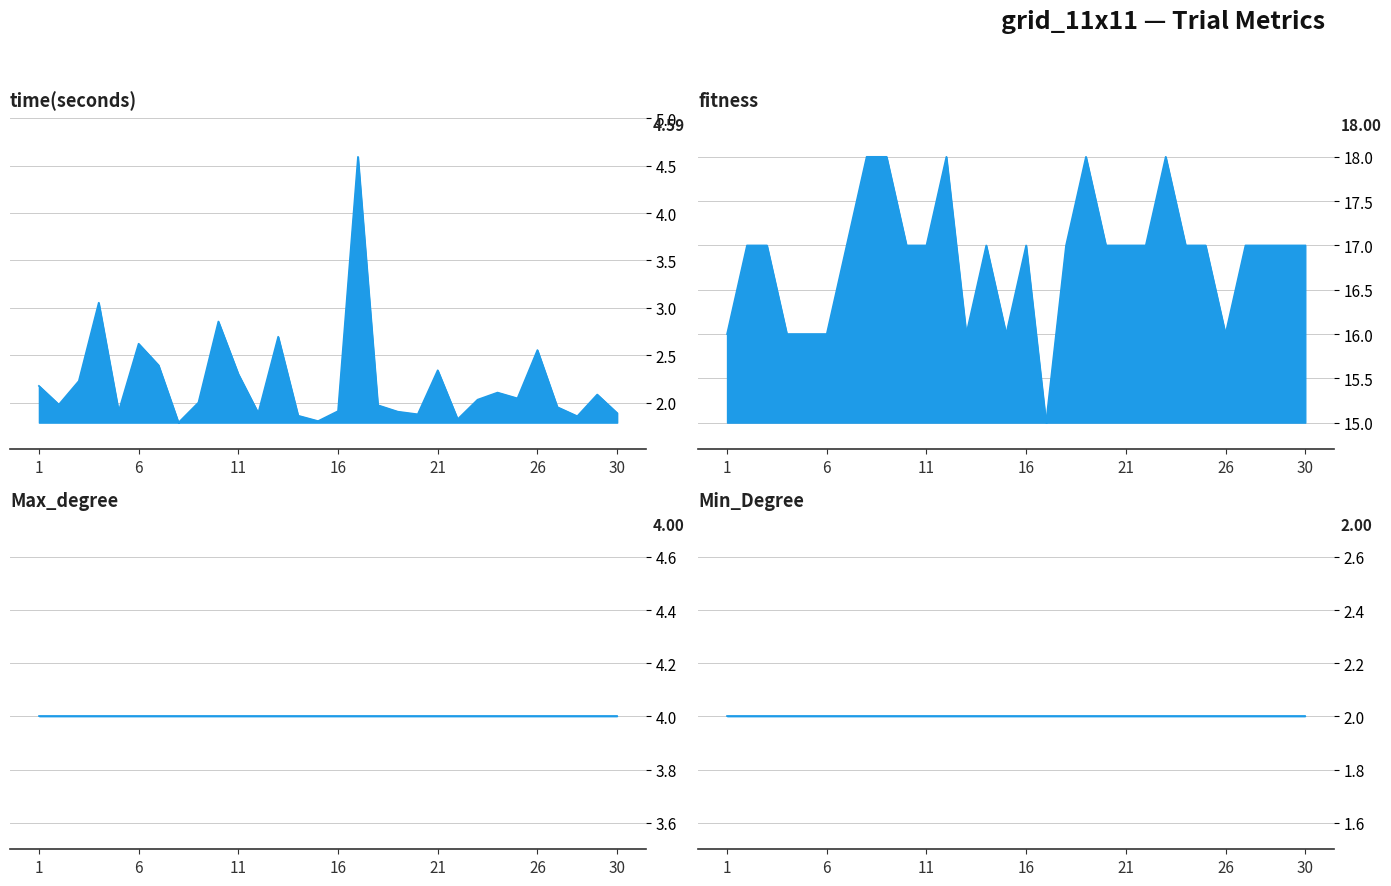

Which series changed the most between 17 and 28?

time(seconds)